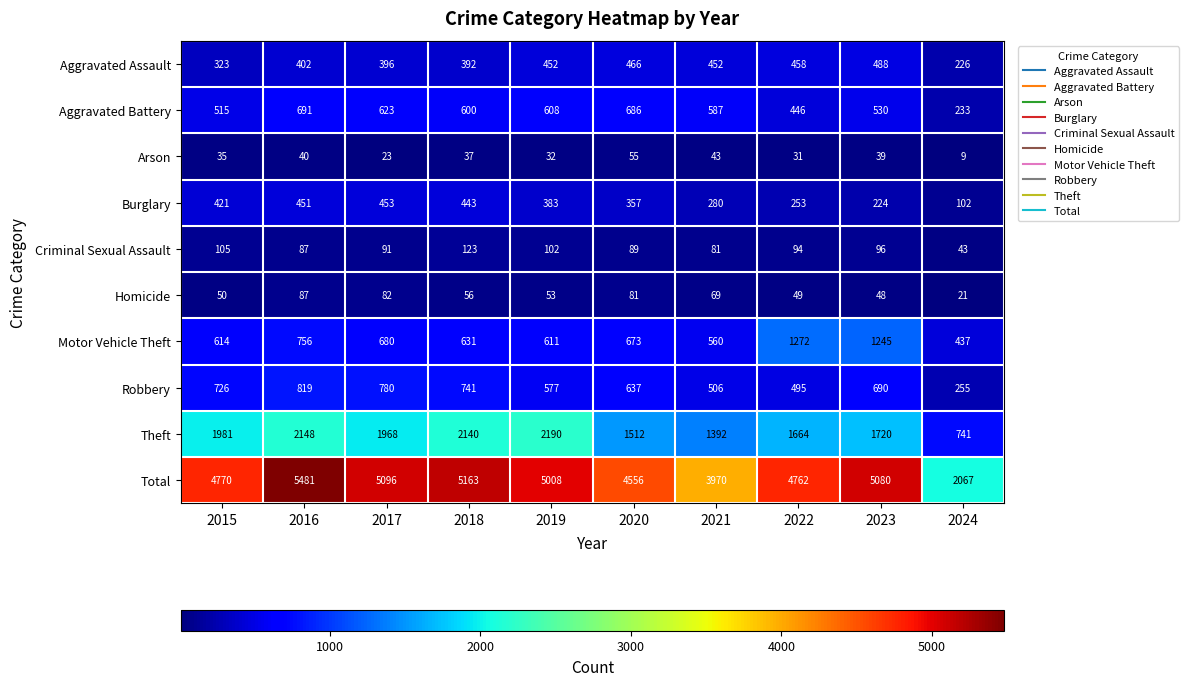

Which series has the widest spread of values?

Total